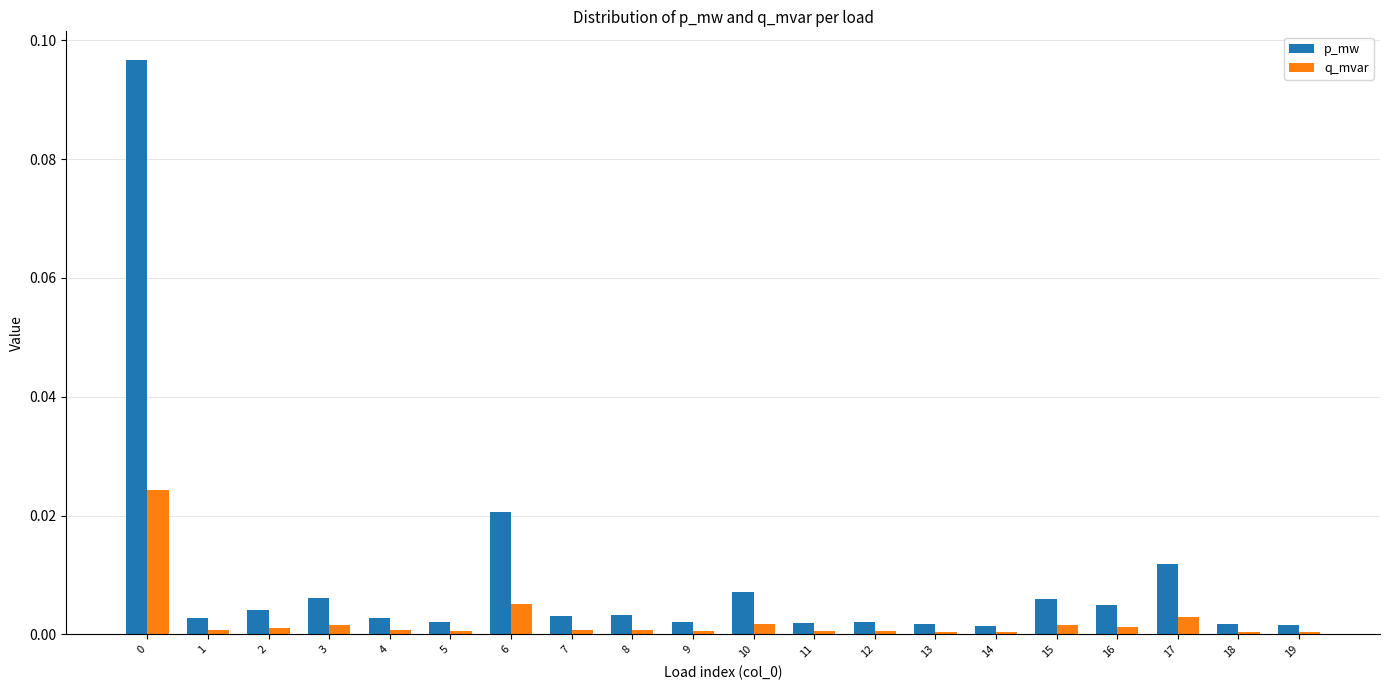

How many bars are there in total?

40